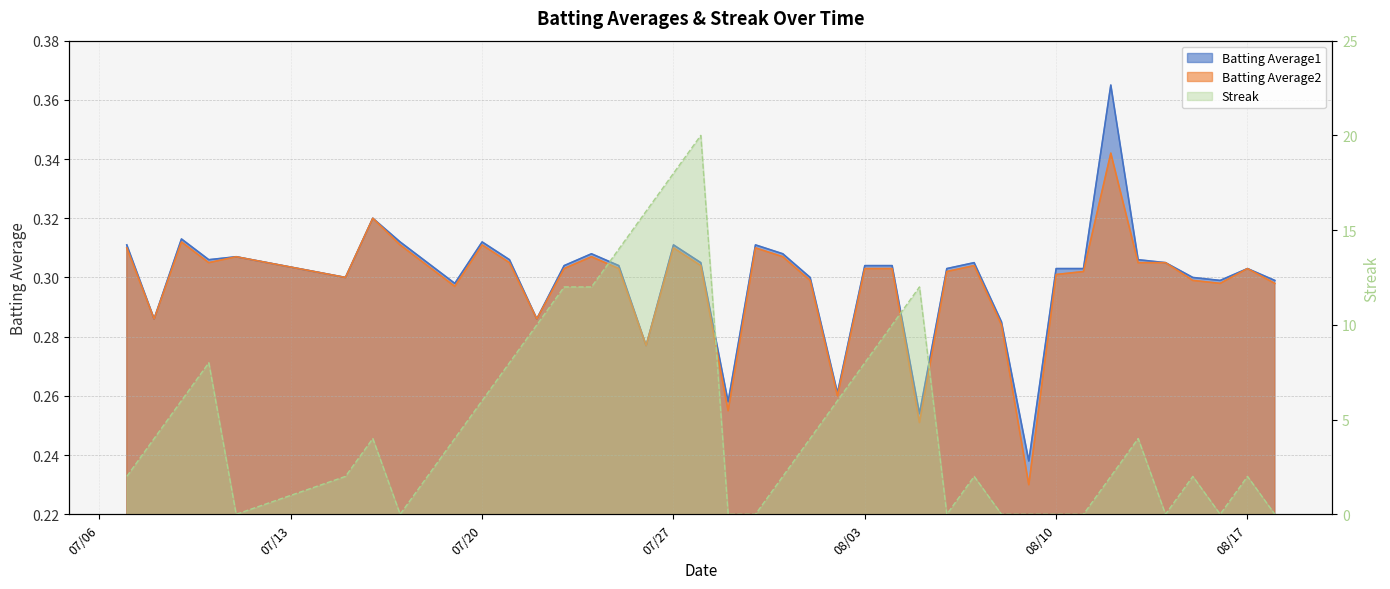

True or false: Batting Average2 has more than 1 points higher than both neighbors.

True